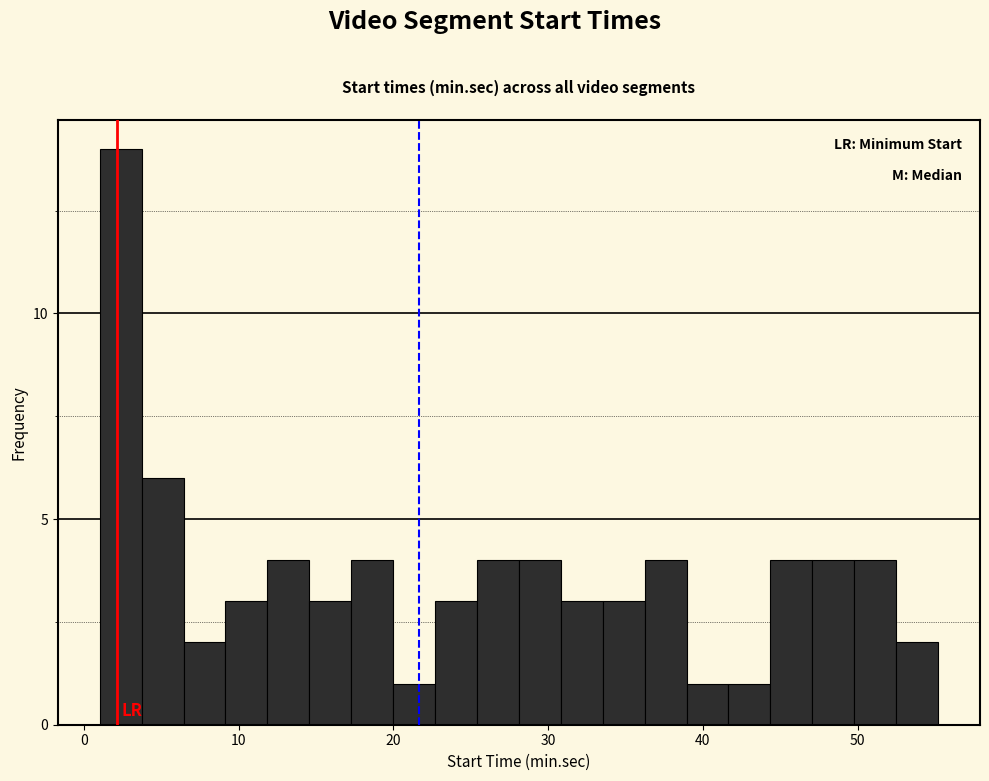

Around what value on the x-axis is the tallest bar? Give the approximate position of its centre, as read against the axis.

2